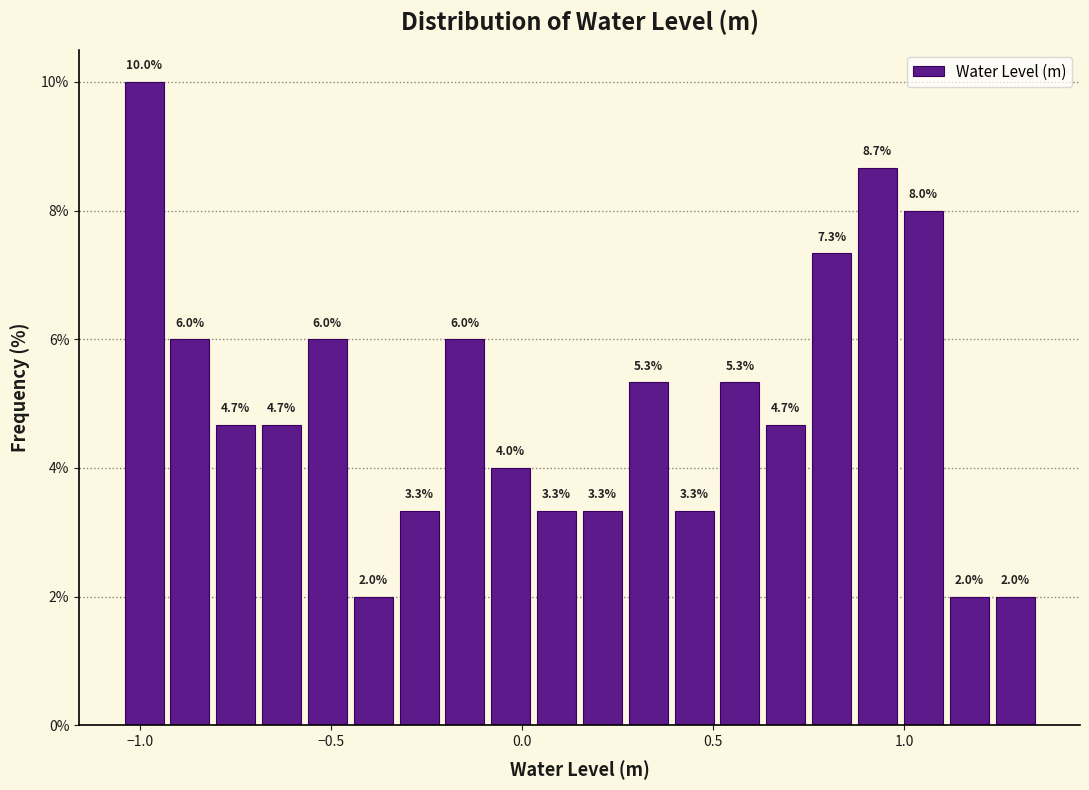

Read against the x-axis, roughly where is the centre of the tallest bar?

-1.00